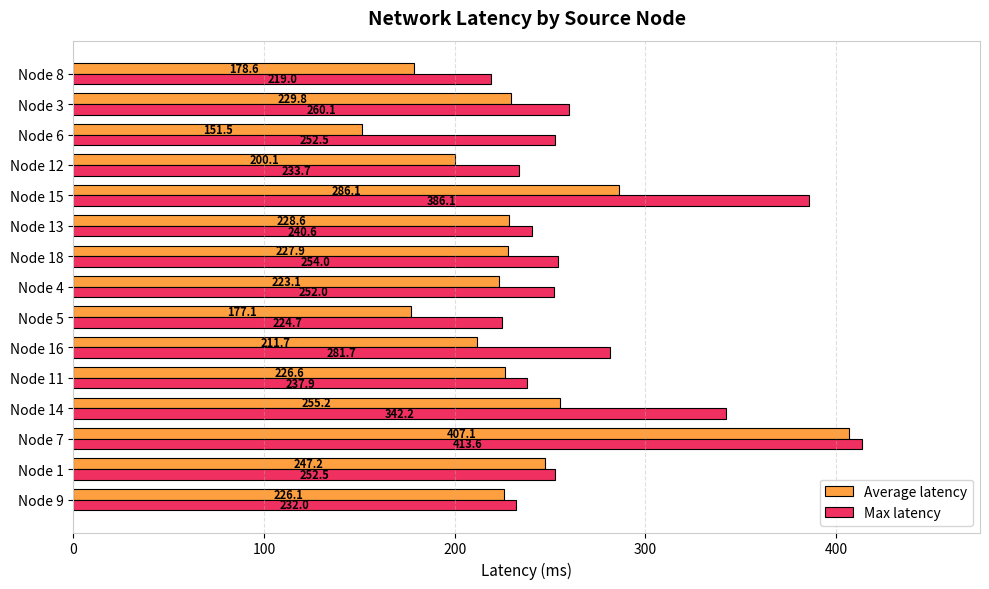

Which series has the largest total across all categories?

Max latency